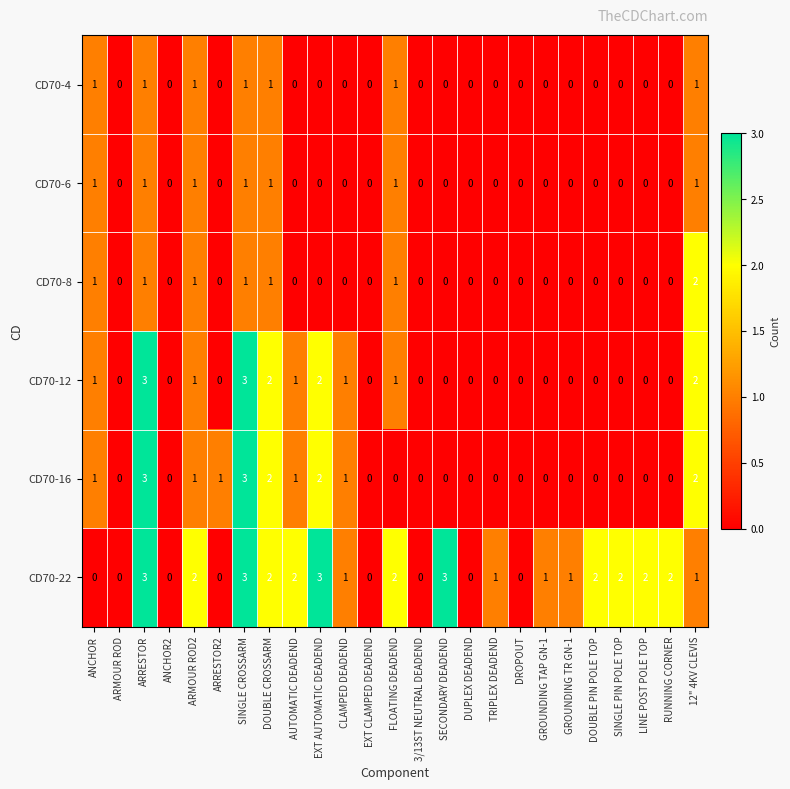

Count the number of data series in this chart.

6